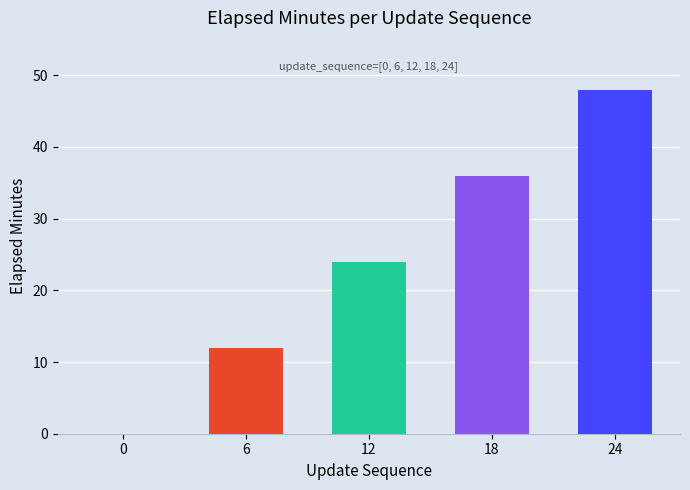

What is the sum of all values?

120